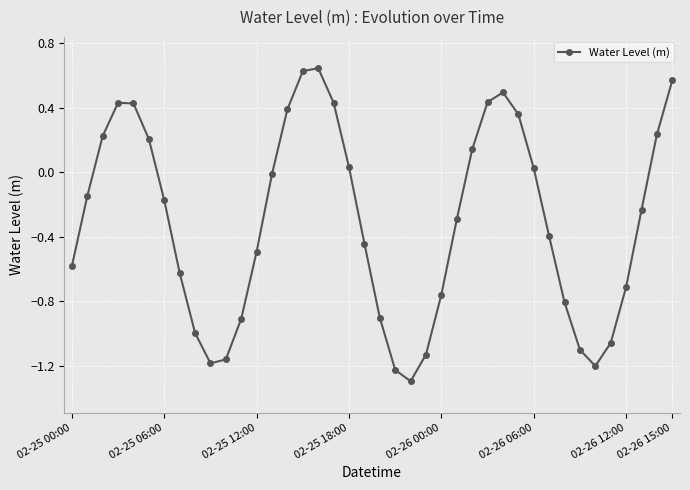

How many points are lower than both their immediate neighbors (excluding endpoints)?

3